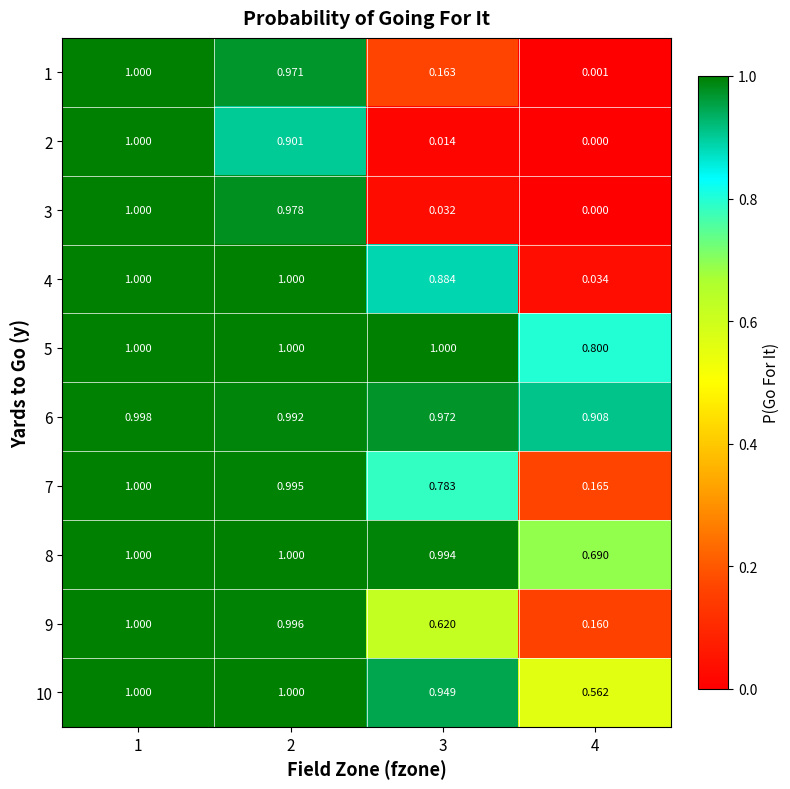

Is the value of 3 at 3 greater than the value of 1 at 1?

No